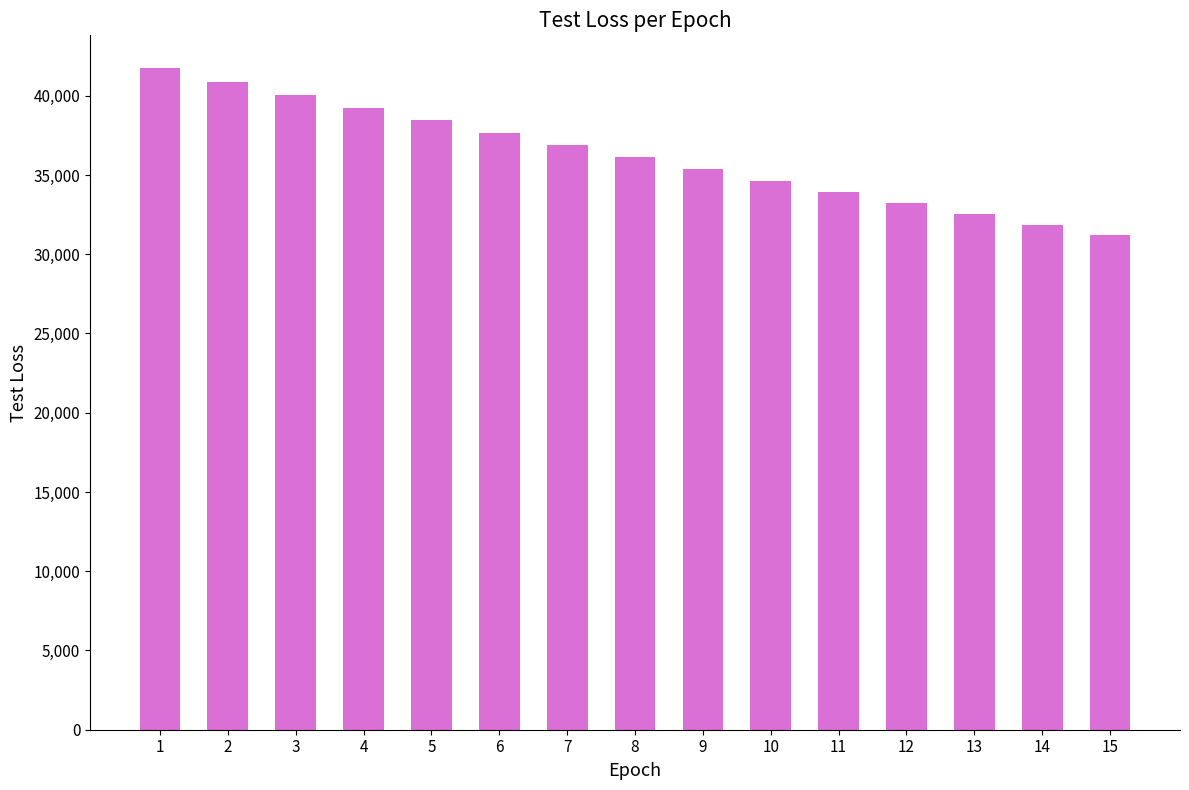

Reading right to left, transcribe all the data shown in this chart.

31182.5	31850.8	32523.5	33214.3	33917.3	34638.3	35369.7	36109.4	36873.6	37647.9	38445.6	39229.0	40044.1	40877.5	41725.2